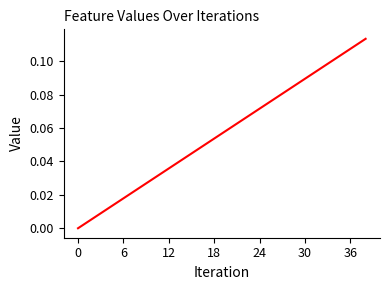

Does the chart have visible grid lines?

No